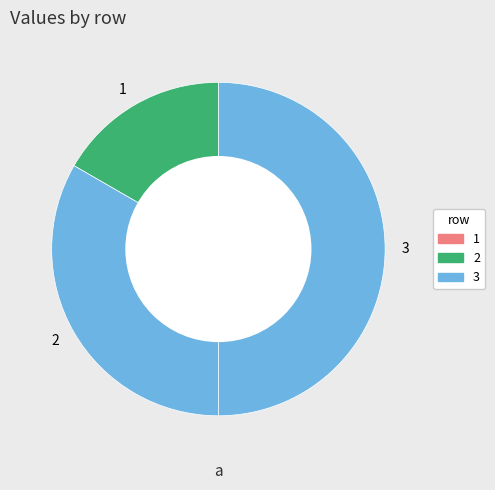

Count the number of slices in the pie.

3